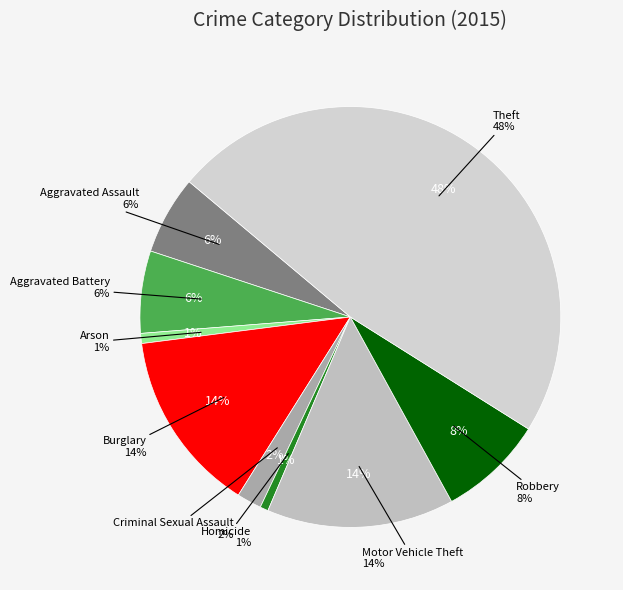

Combined, what portion of the pie is Burglary and Theft?

61.9%